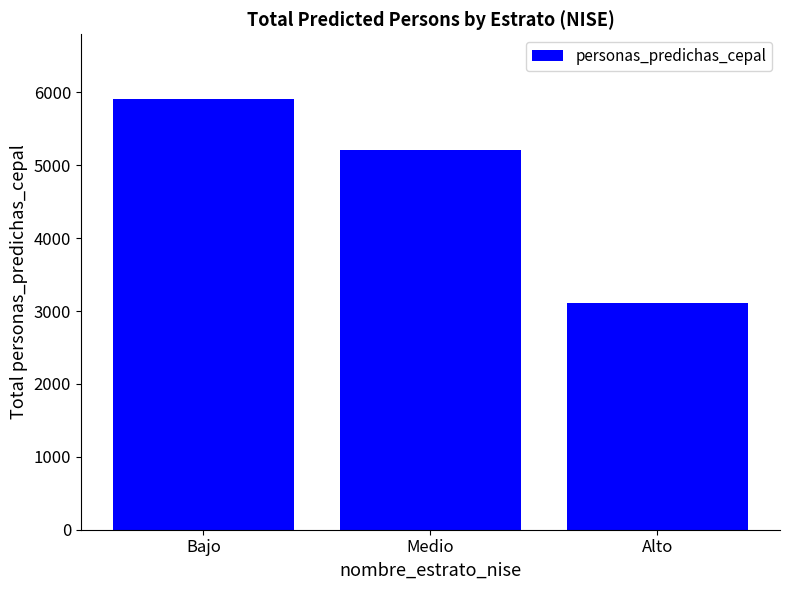

List the labels in order of value, largest first.

Bajo, Medio, Alto